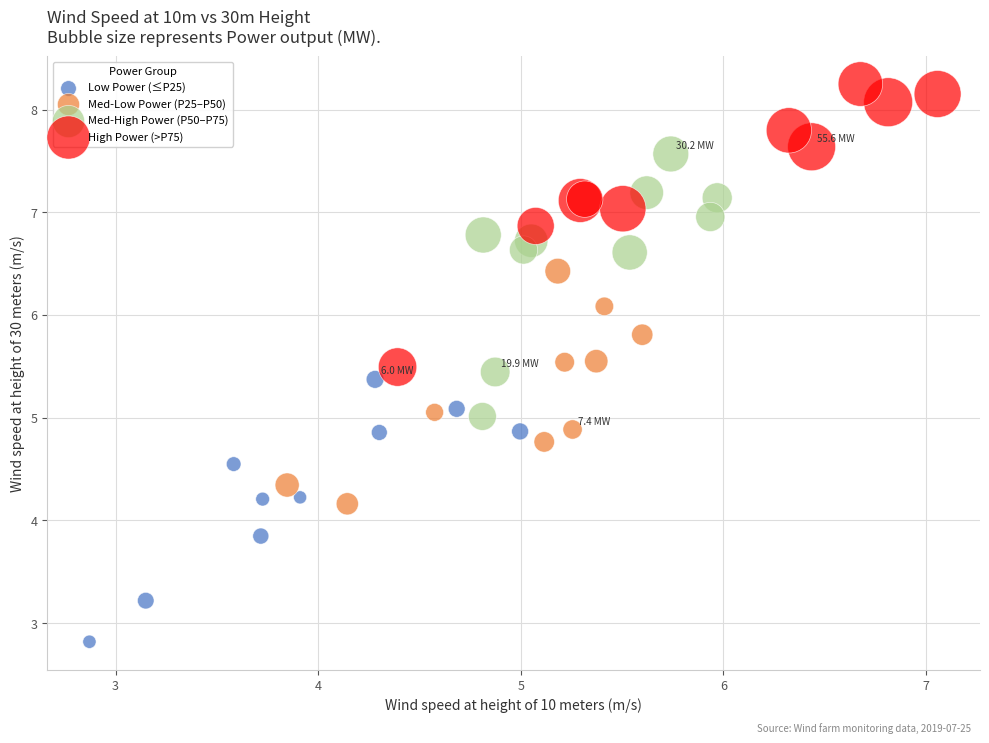

Which series contains the highest Y value?

High Power (>P75)